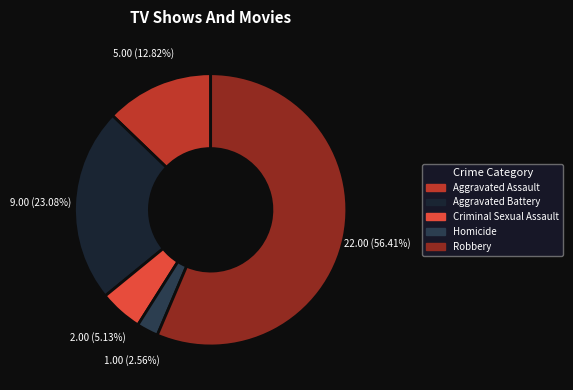

Is Aggravated Battery the majority of the pie?

No